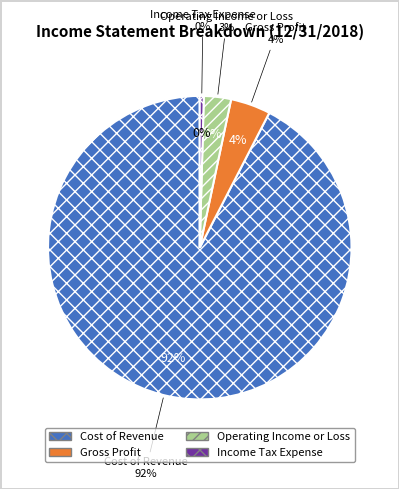

Is Cost of Revenue the majority of the pie?

Yes